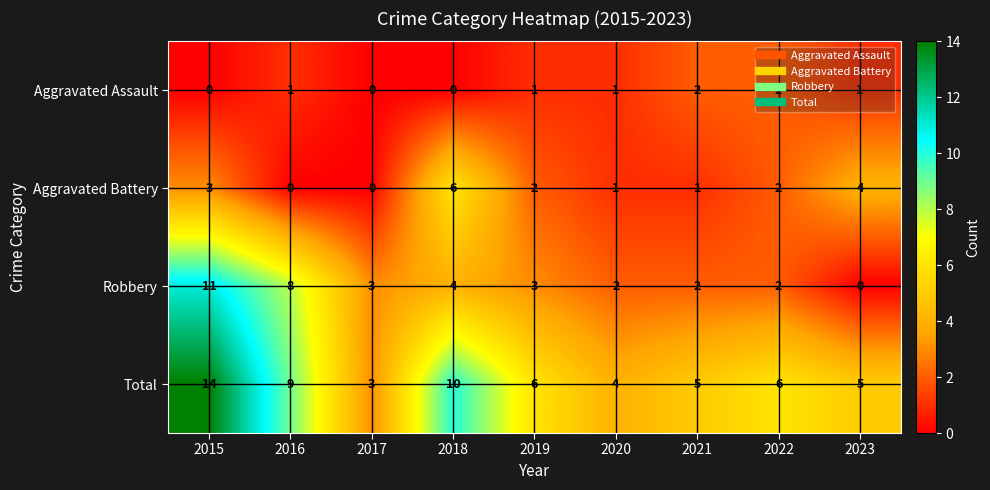

At which label is Aggravated Battery closest to 3?

2015